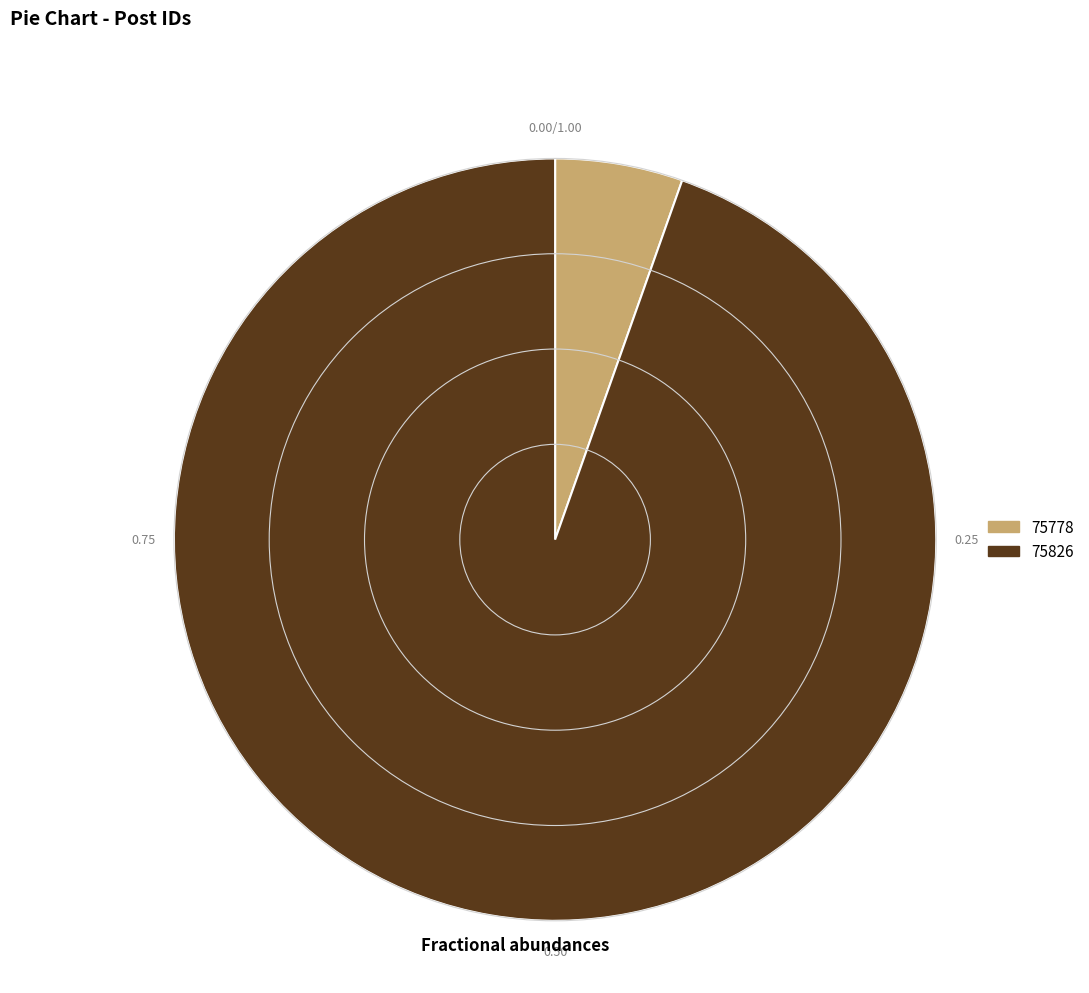

True or false: 75826 accounts for 95% of the total.

True